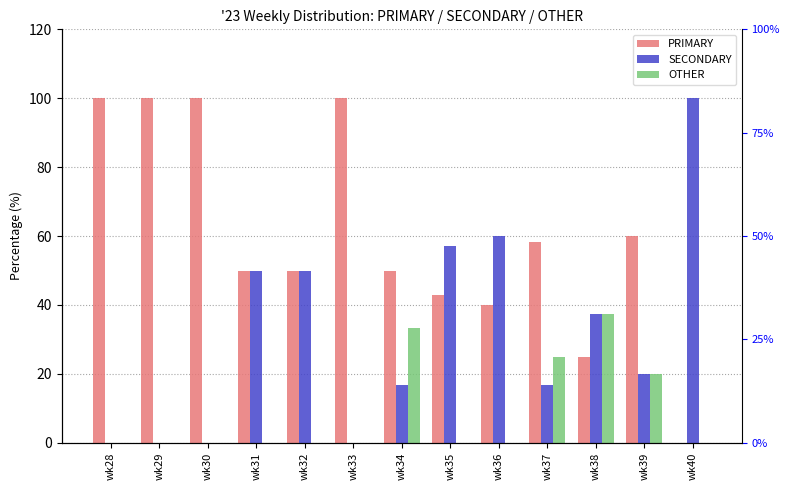

Count the OTHER values in the range 0 to 20.

10